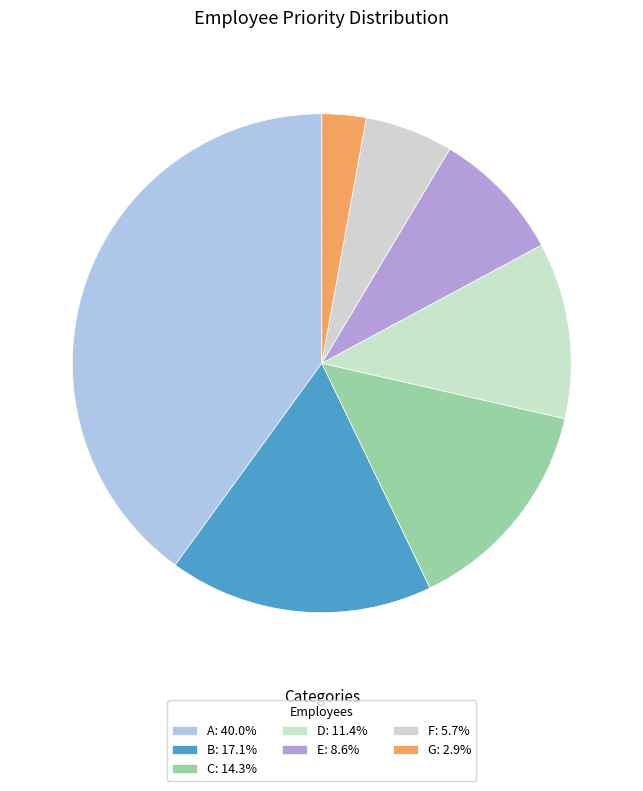

Count the number of slices in the pie.

7